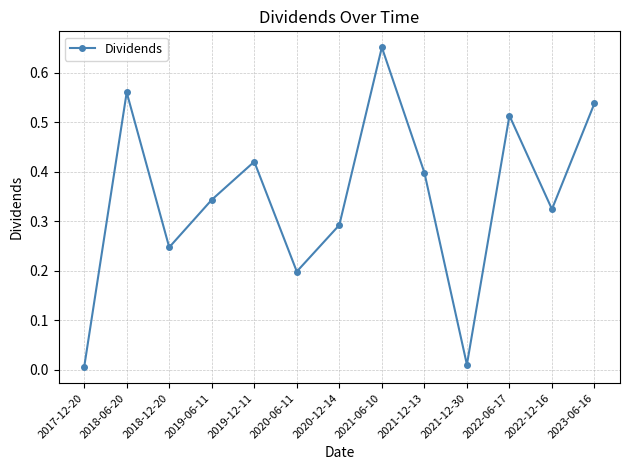

Is it true that the value at 2020-12-14 is 0.4?

False